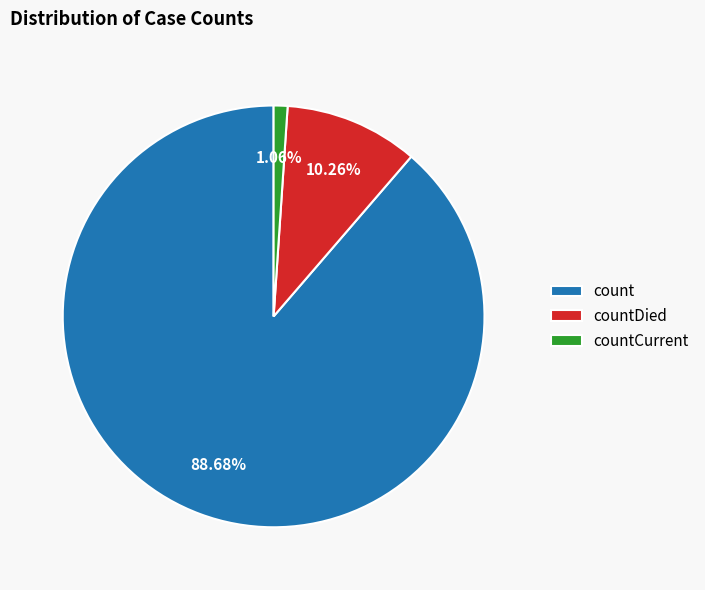

What is the ratio of the value at count to the value at countDied?

8.6